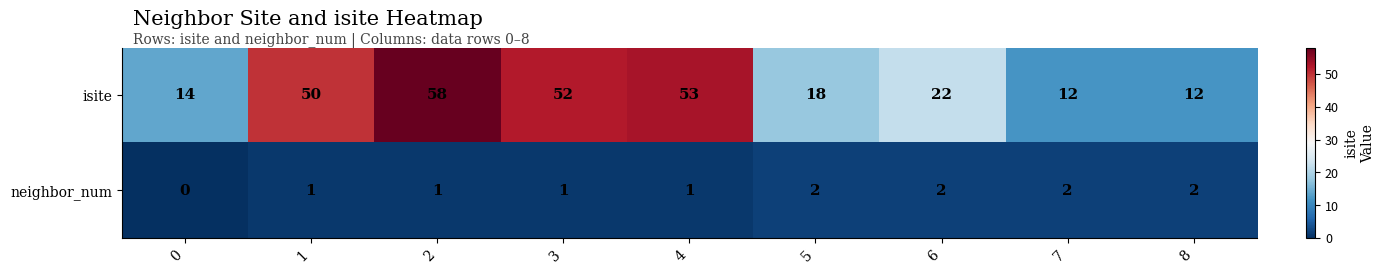

What value does the isite series have at 4, to the nearest 5?

55